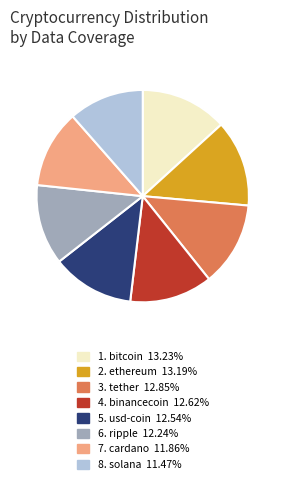

Count the number of slices in the pie.

8